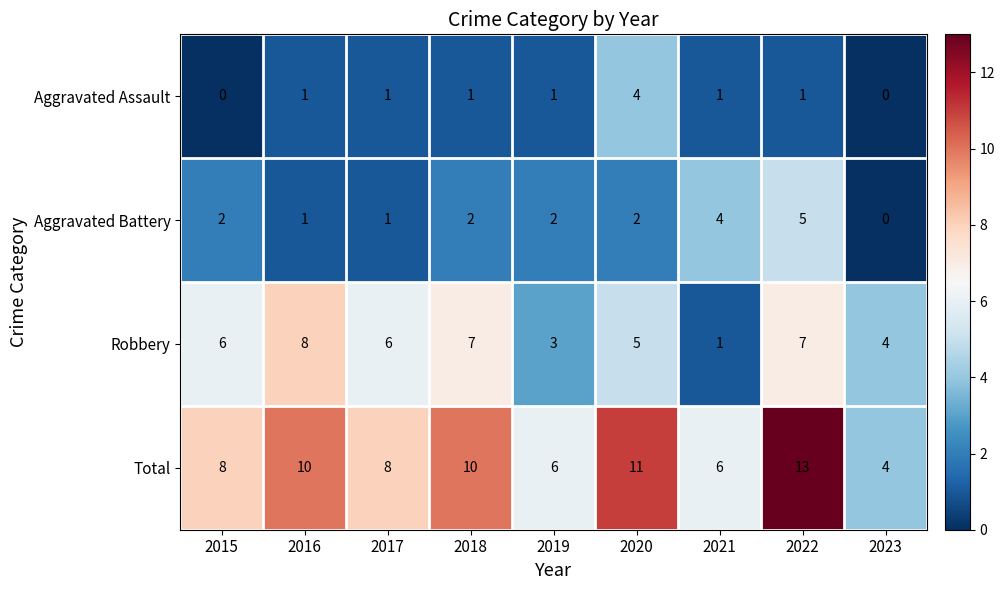

Is it true that Robbery equals 2 at 2020?

False